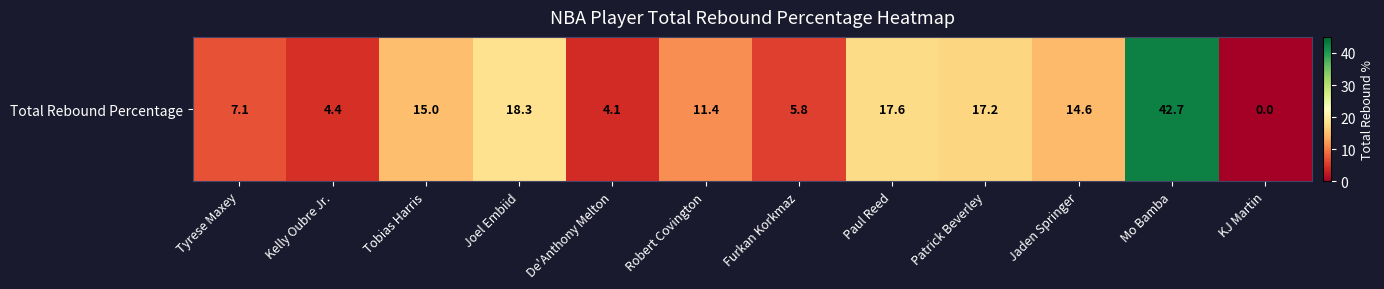

True or false: the data shows 17.2 at Patrick Beverley.

True